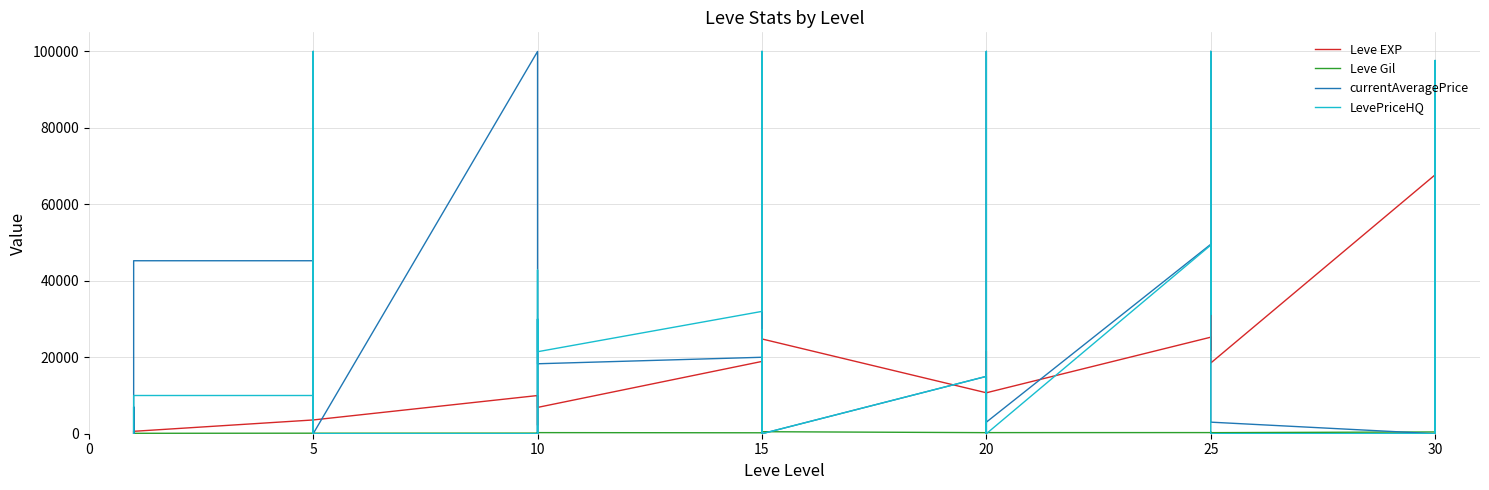

Rank the series by their maximum value, from highest to lowest.

currentAveragePrice, LevePriceHQ, Leve EXP, Leve Gil